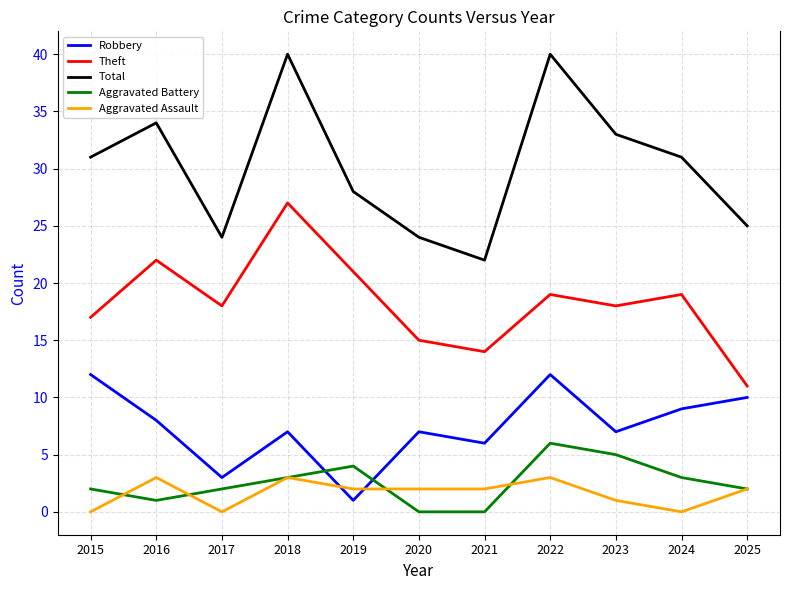

Which series changed the most between 2022 and 2025?

Total